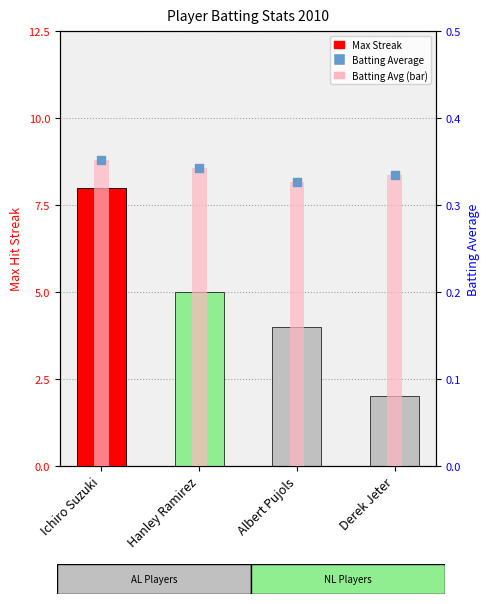

Which series contains the lowest Y value?

Batting Avg (bar)